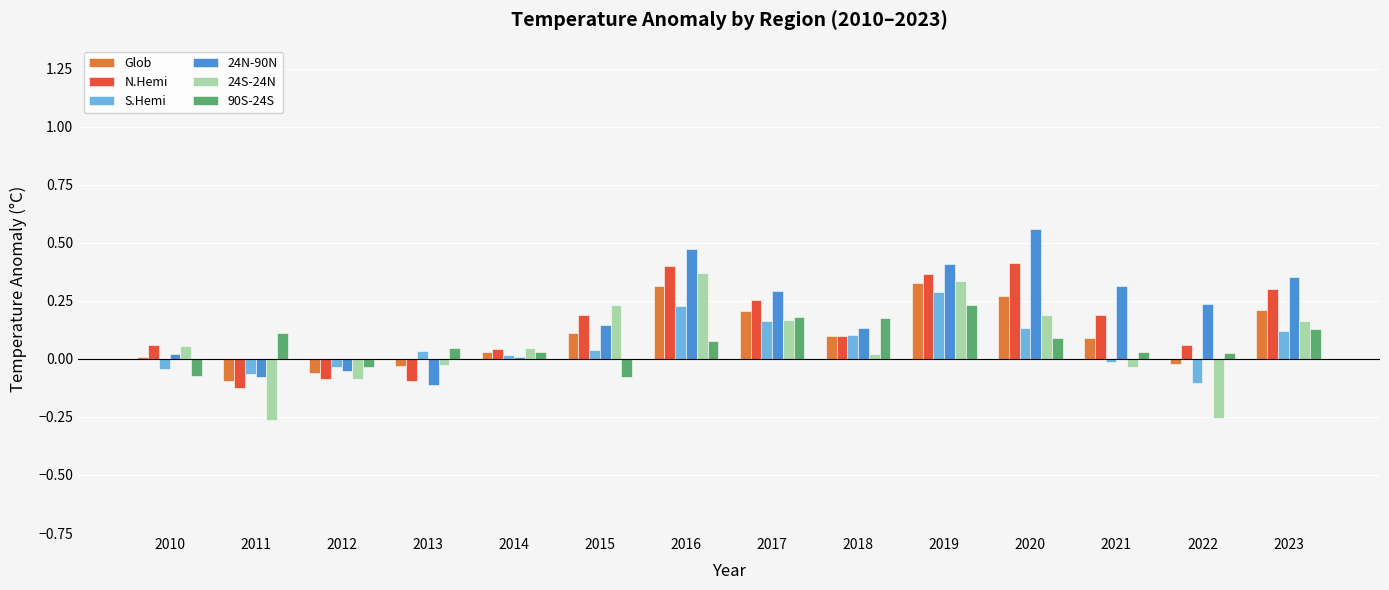

What are all the series names shown in the legend?

Glob, N.Hemi, S.Hemi, 24N-90N, 24S-24N, 90S-24S